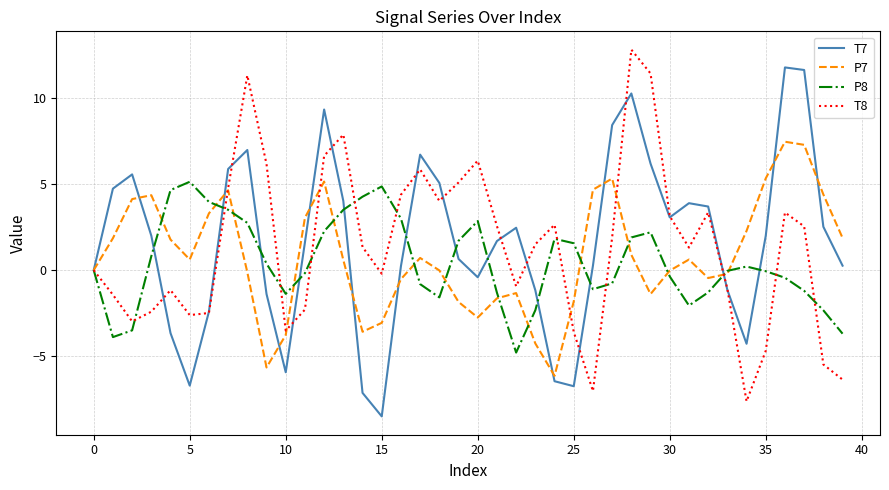

What is the smallest value displayed?

-8.5